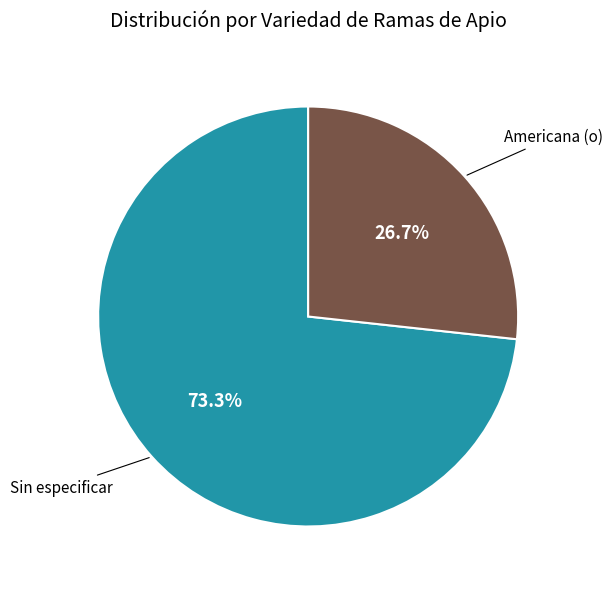

Rank the categories by value from lowest to highest.

Americana (o), Sin especificar